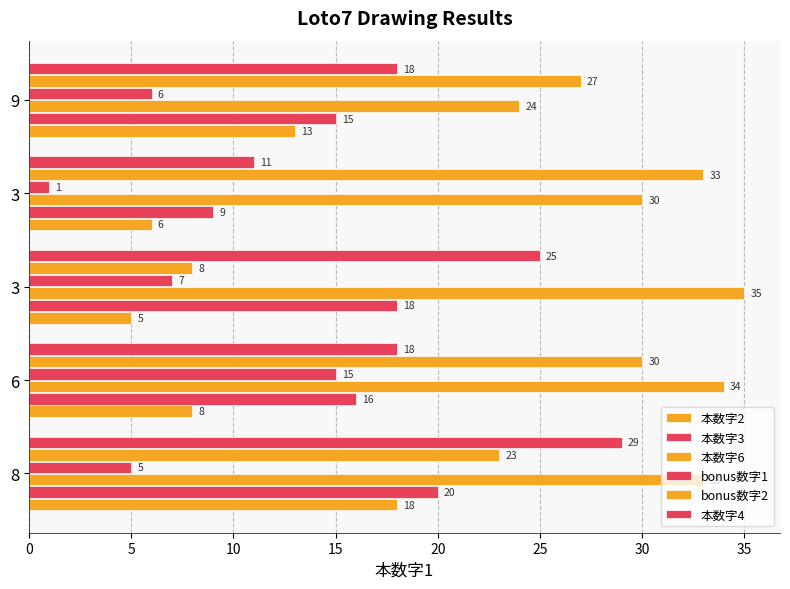

Reading right to left, transcribe all the data shown in this chart.

本数字2: 13	6	5	8	18
本数字3: 15	9	18	16	20
本数字6: 24	30	35	34	33
bonus数字1: 6	1	7	15	5
bonus数字2: 27	33	8	30	23
本数字4: 18	11	25	18	29